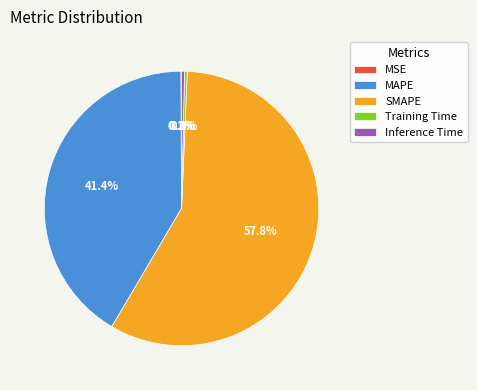

Which has a higher value, Training Time or SMAPE?

SMAPE